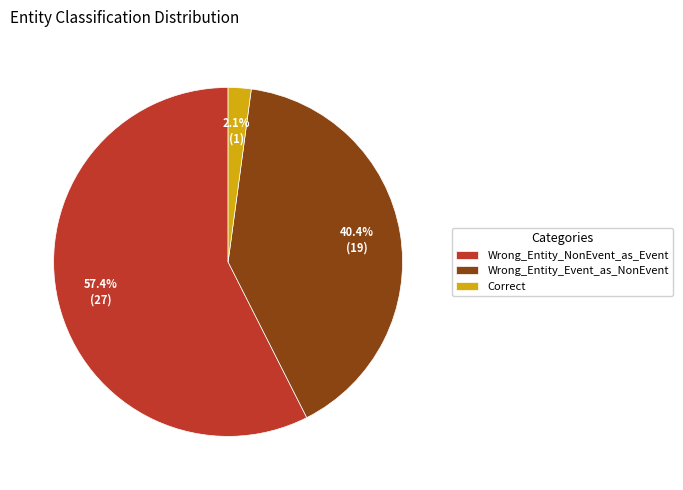

To the nearest percent, what is the average slice percentage?

33%